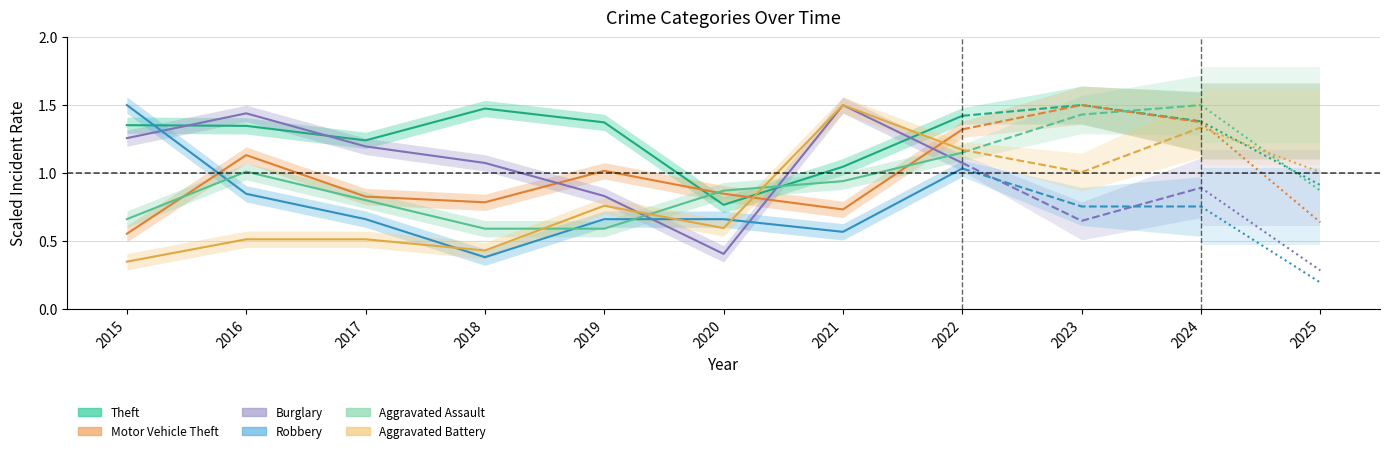

Rank the series at 2015 from highest to lowest value.

Robbery, Theft, Burglary, Aggravated Assault, Motor Vehicle Theft, Aggravated Battery